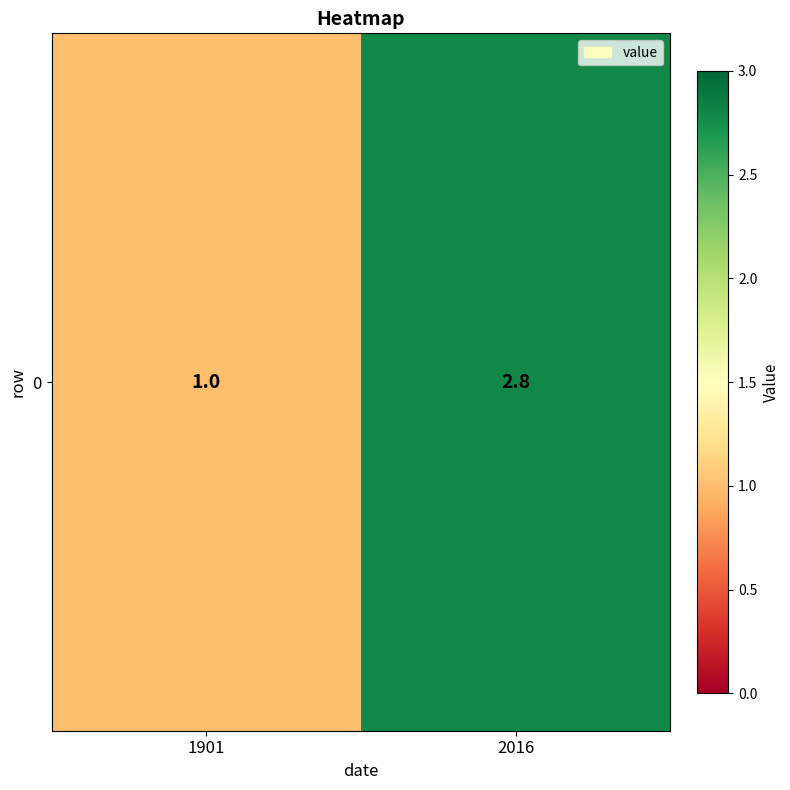

Is it true that the value at 2016 is 1.6?

False